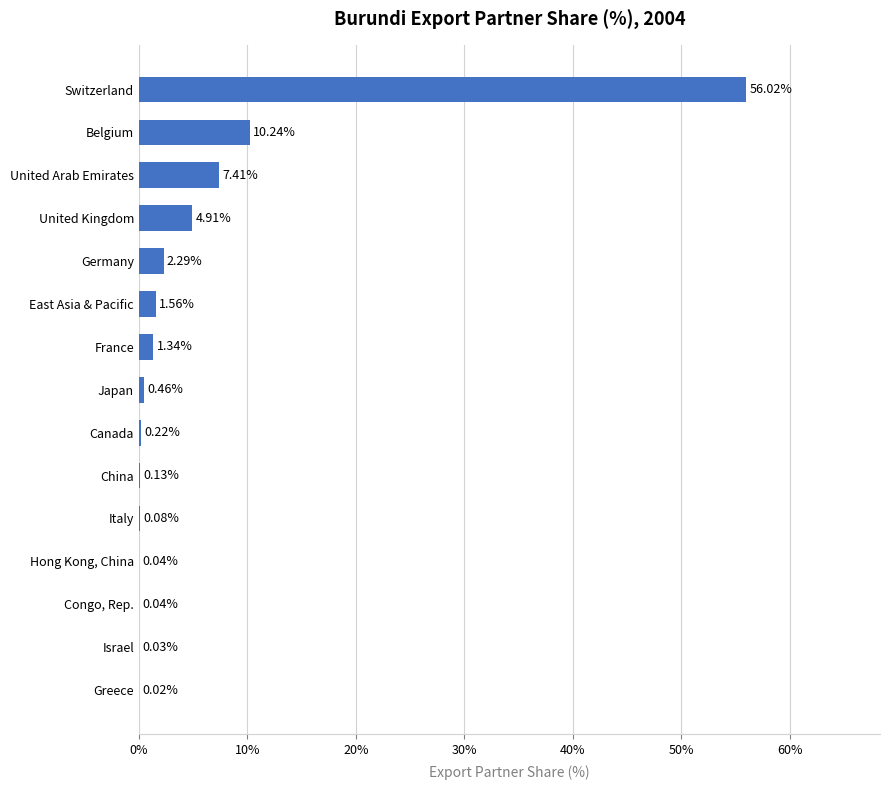

Which category has the highest value across all series?

Switzerland